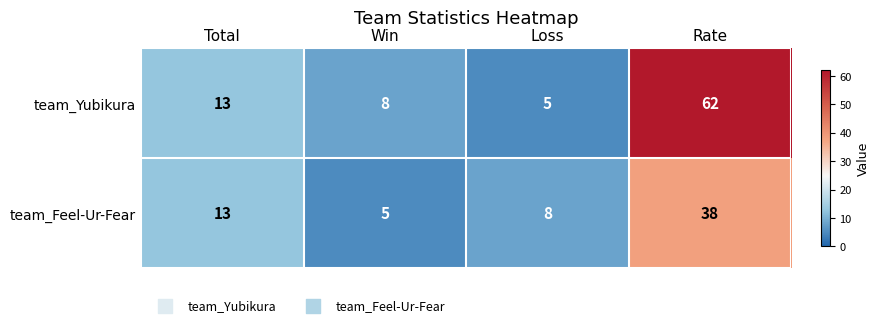

What is the greatest value displayed?

62